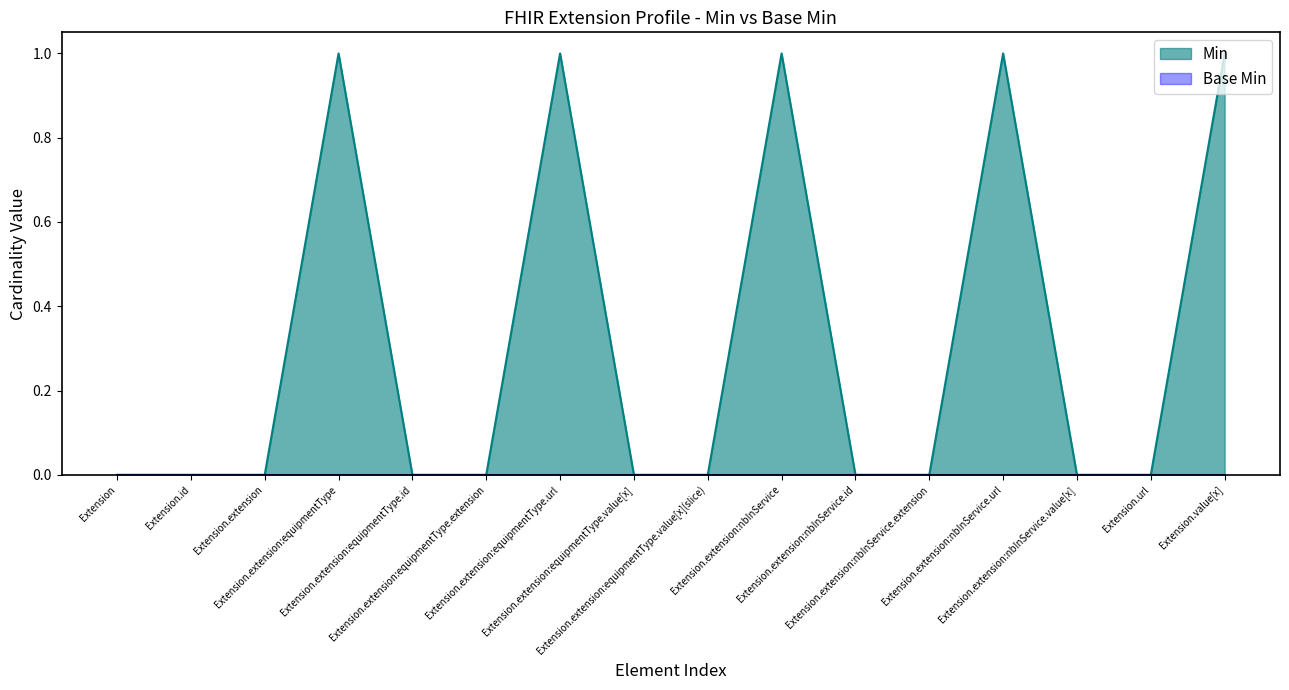

True or false: the data shows 1 at Extension.url.

False